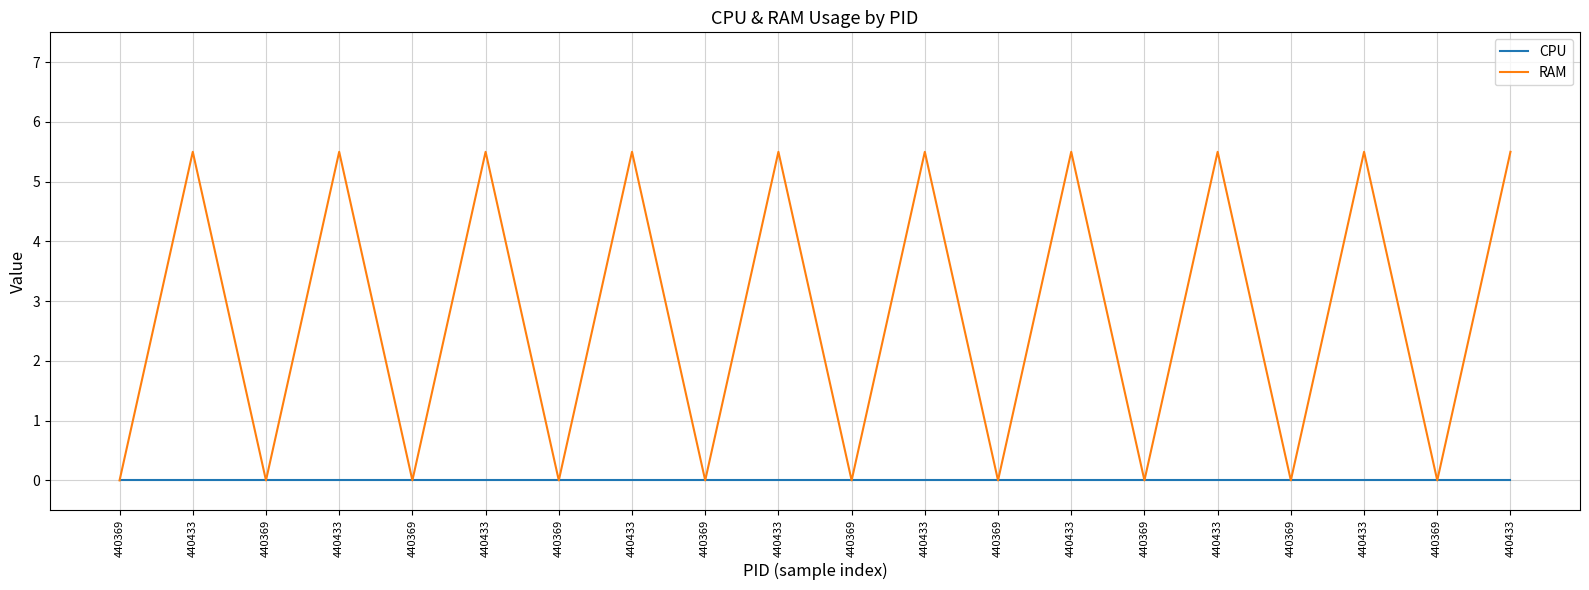

At which category does the chart reach its peak across all series?

440433